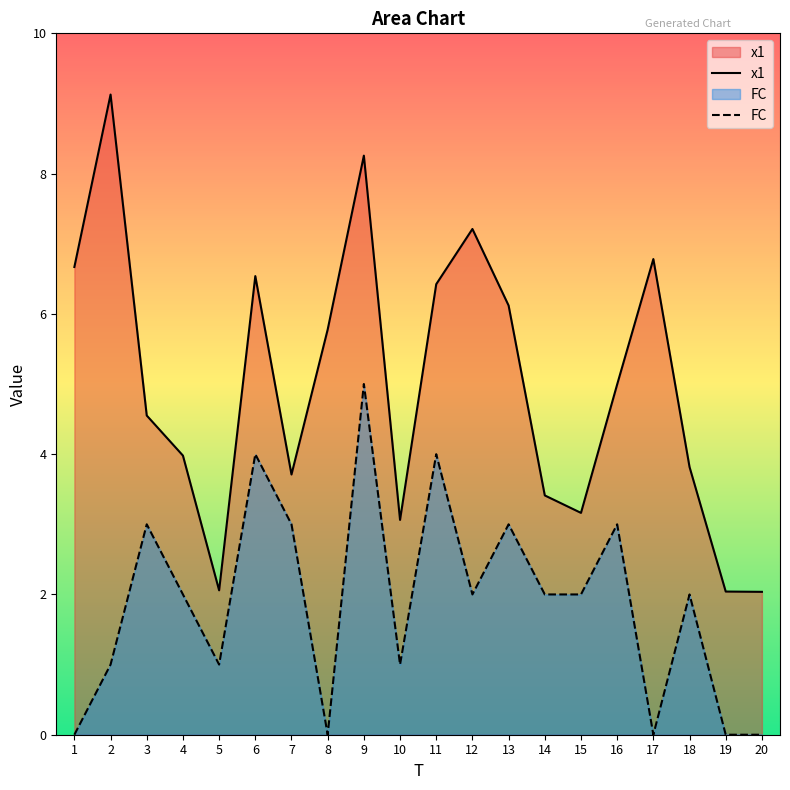

What is the total value across all series at 1?

6.7